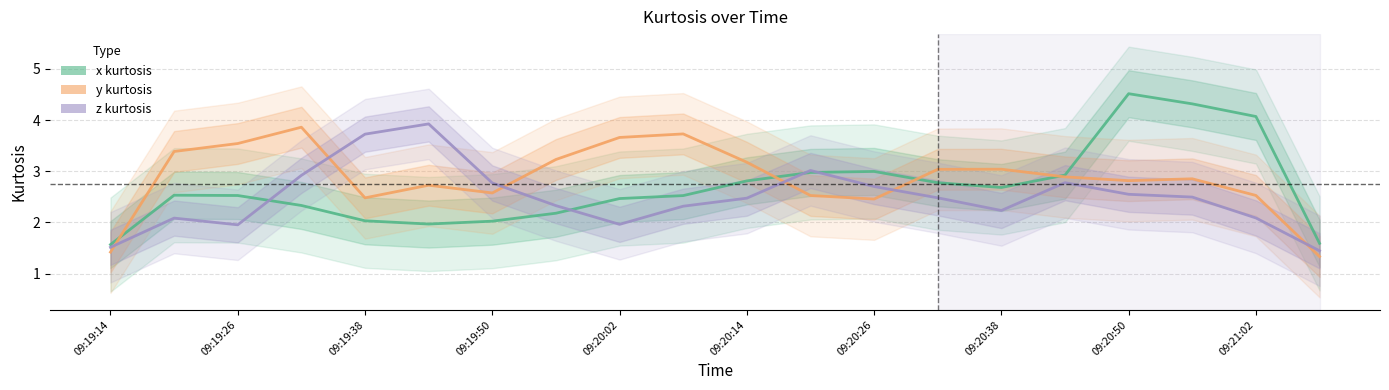

Count the number of categories in the chart.

20